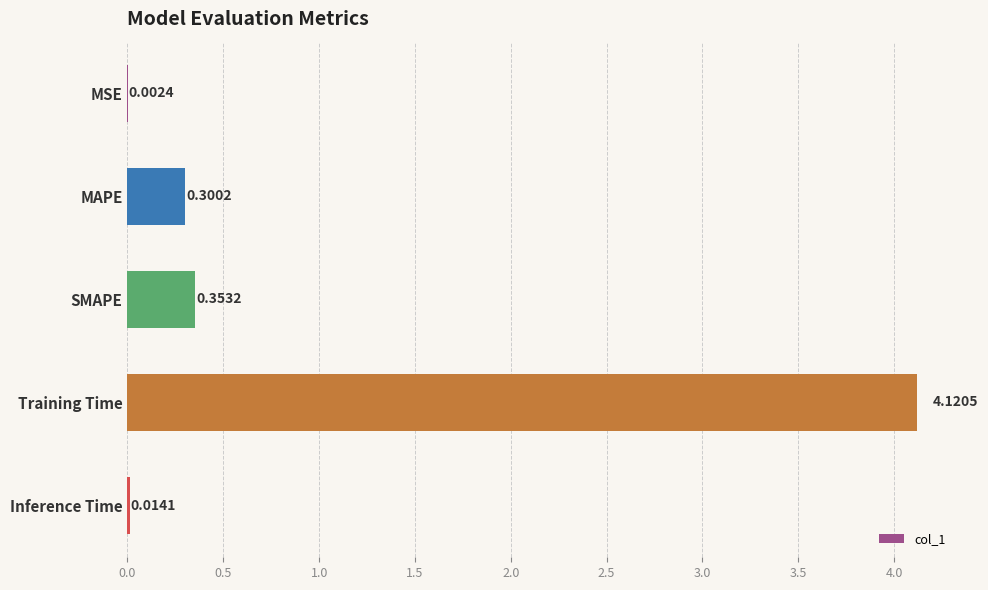

What is the sum of the values at MSE and MAPE?

0.3